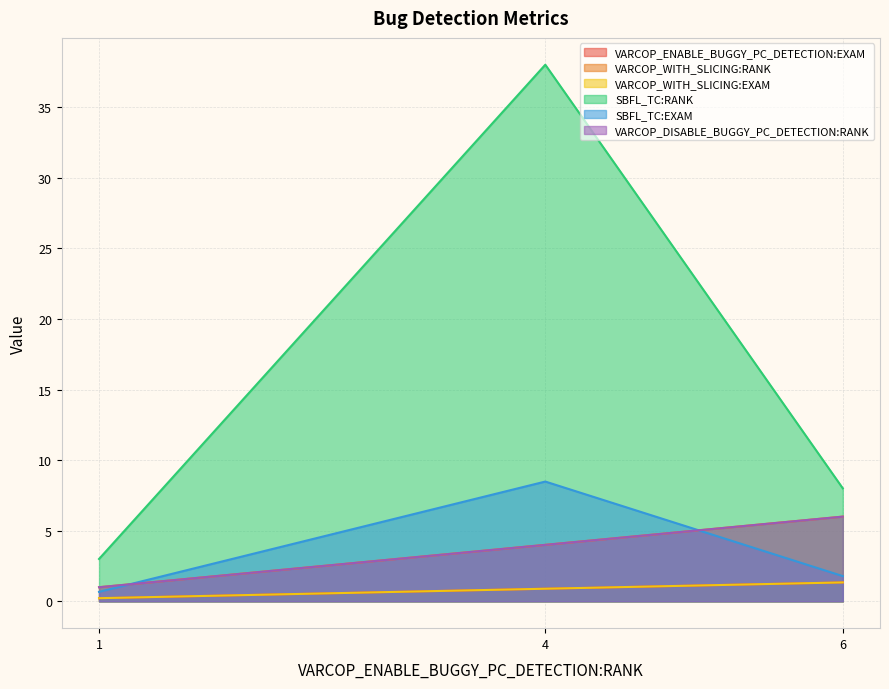

What value does the SBFL_TC:RANK series have at 4?

38.0